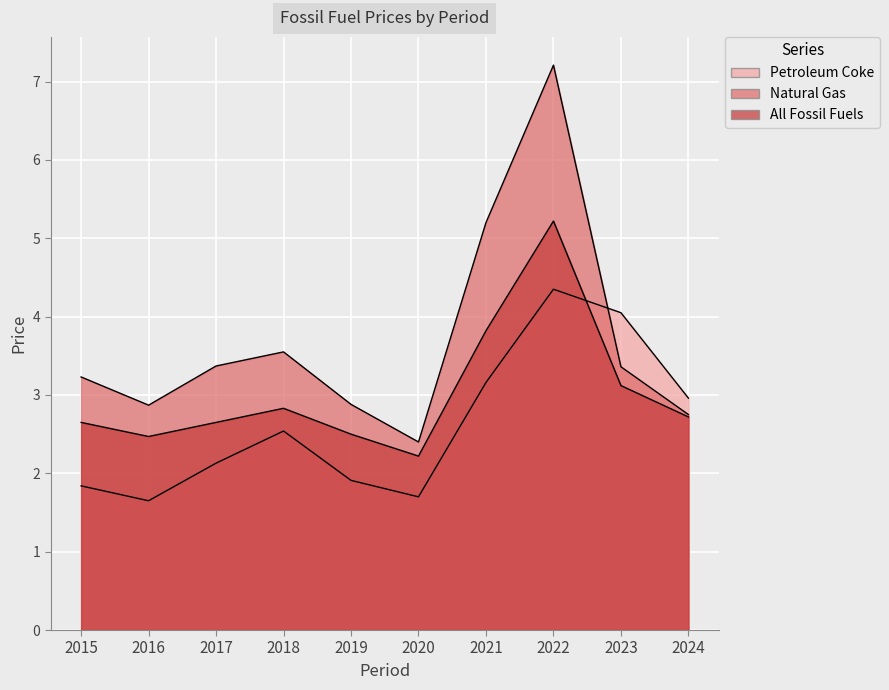

How many data points in Natural Gas are less than 3?

4